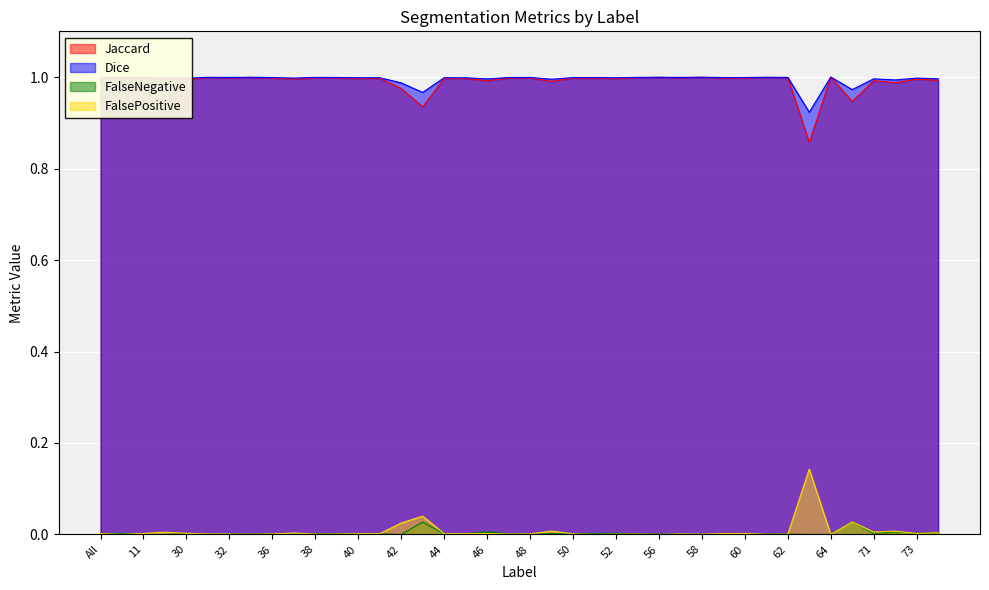

What are all the series names shown in the legend?

Jaccard, Dice, FalseNegative, FalsePositive